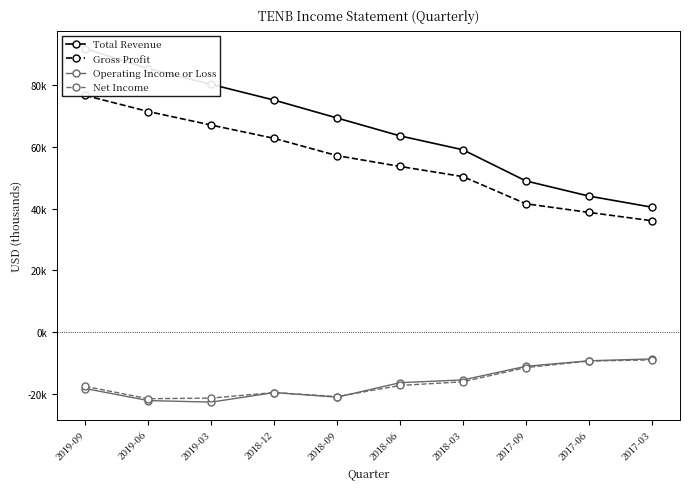

At which category is the sum across all series the highest?

2019-09